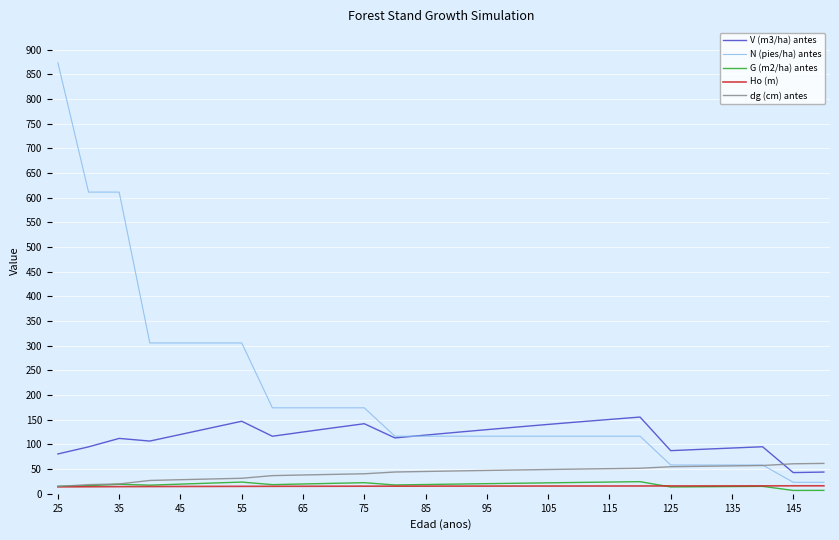

What is the minimum value for dg (cm) antes?

14.9